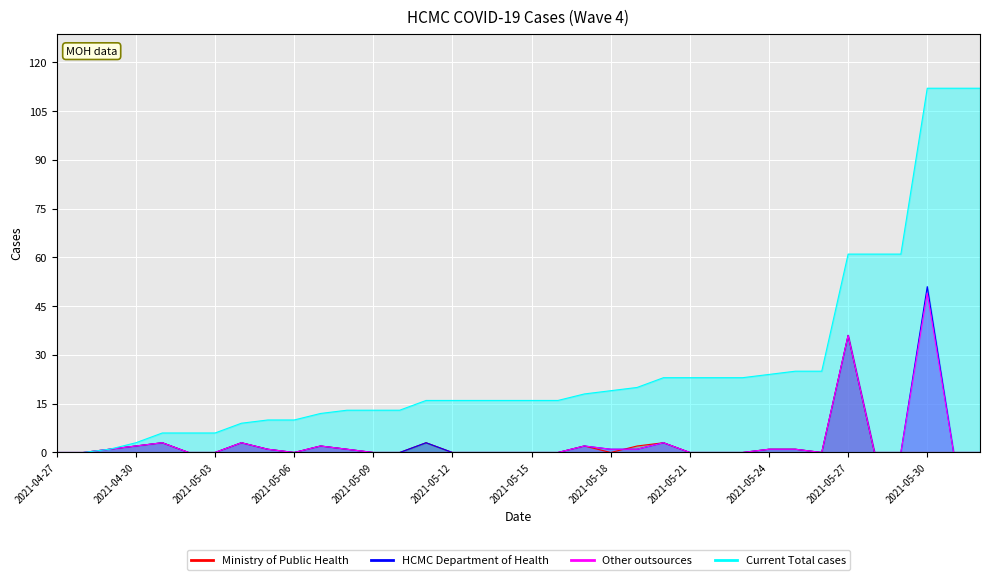

What is the greatest value displayed?

112